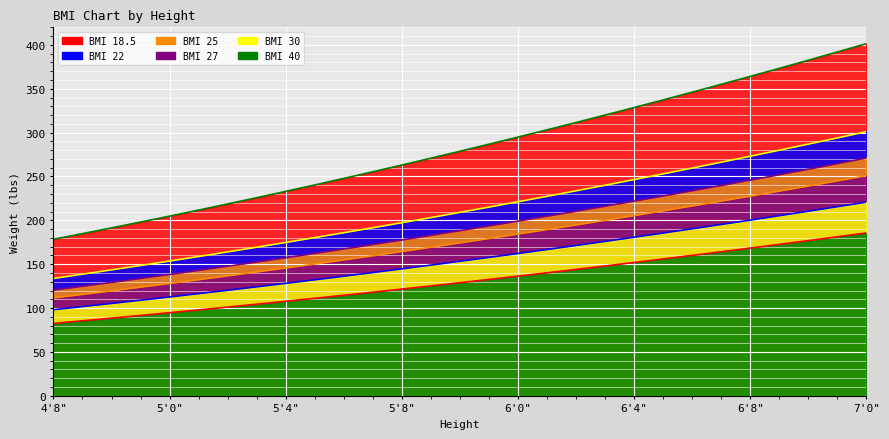

Is it true that BMI 27 equals 368.8 at 6'5"?

False